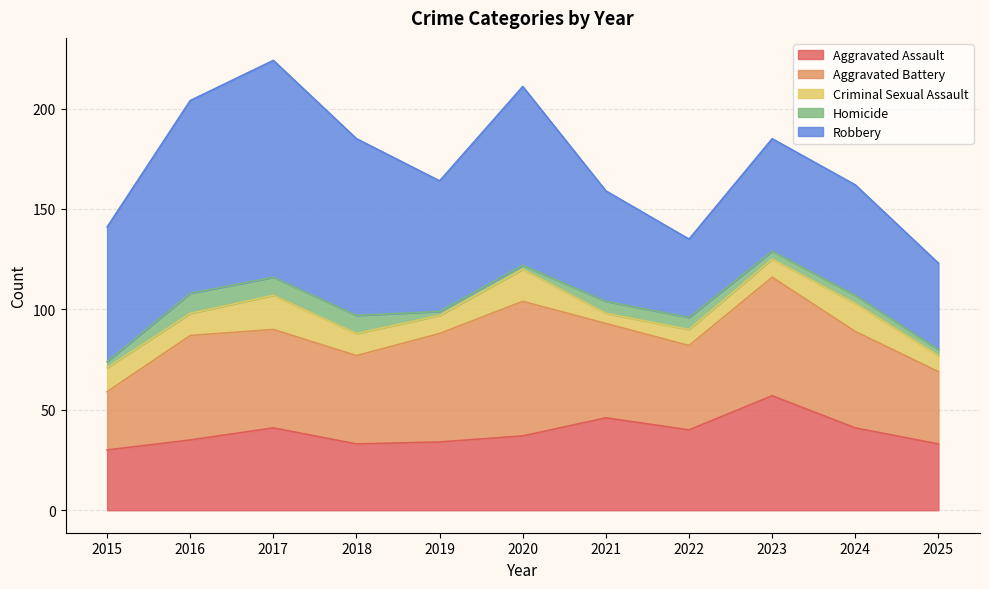

Where is the first local maximum for Robbery?

2017